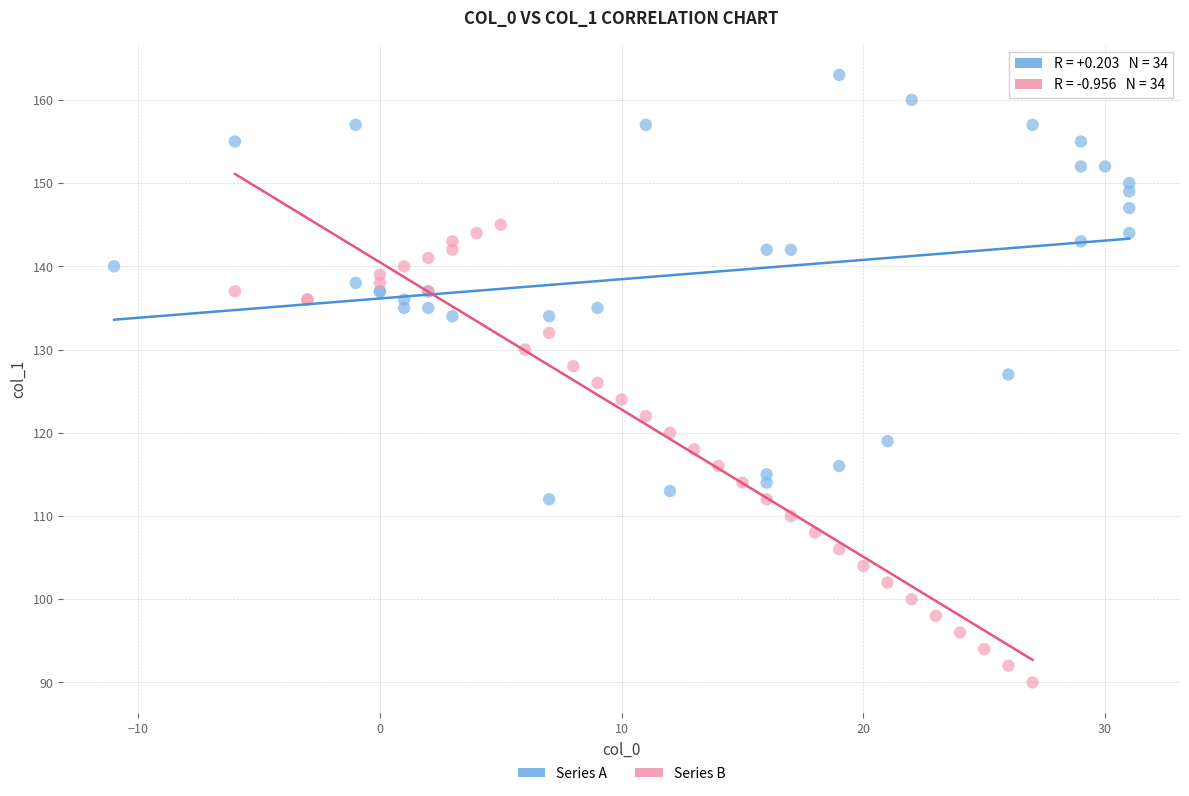

Which series contains the lowest Y value?

Series B